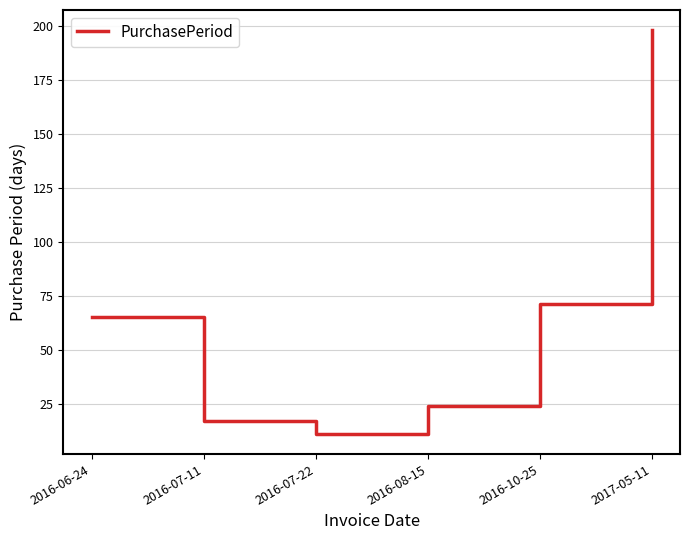

True or false: there are more than 2 points higher than both neighbors.

False